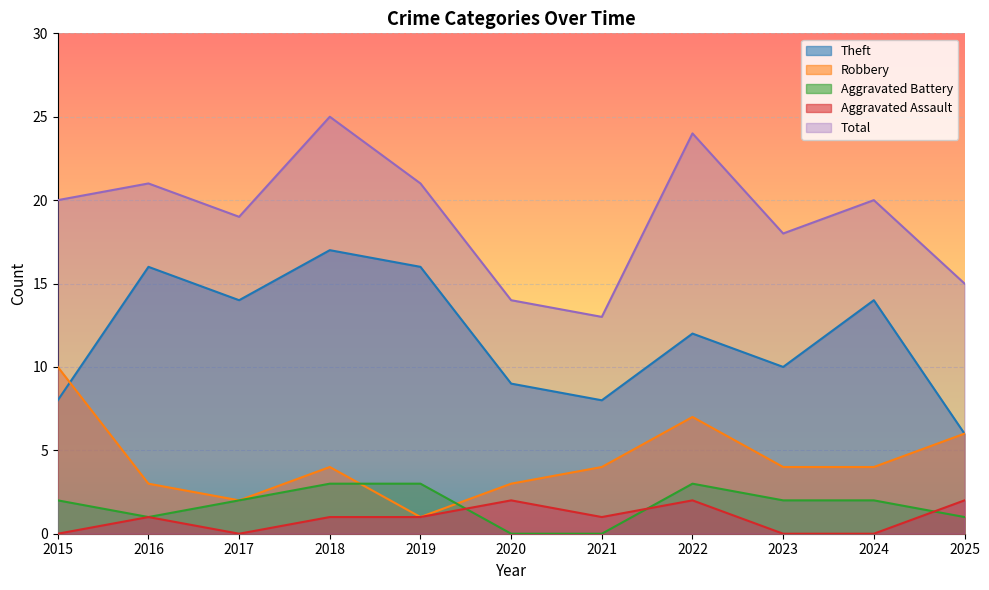

Where is Robbery nearest to the value 5?

2018